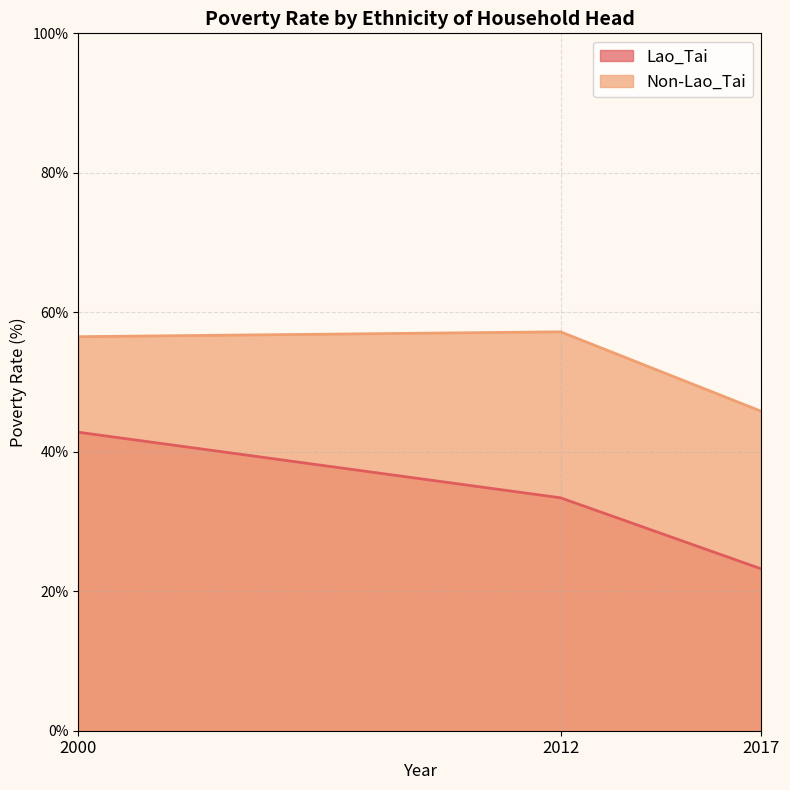

True or false: Lao_Tai has a value of 51.2 at 2012.

False